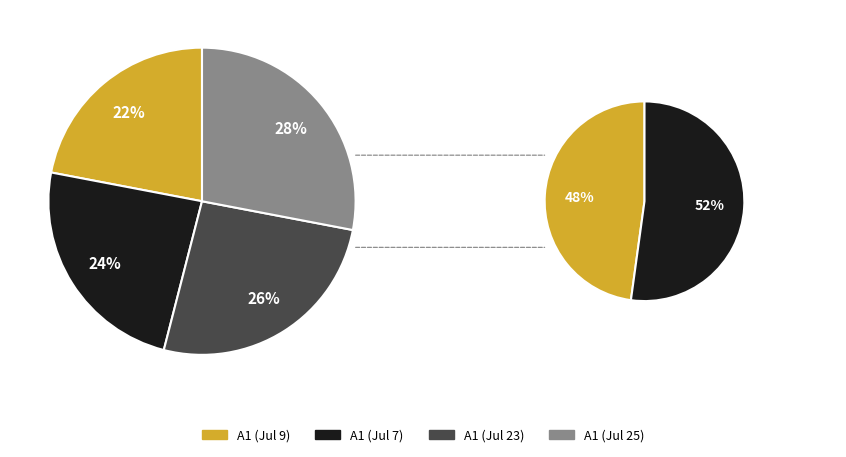

Is there any slice that represents more than half of the pie?

No